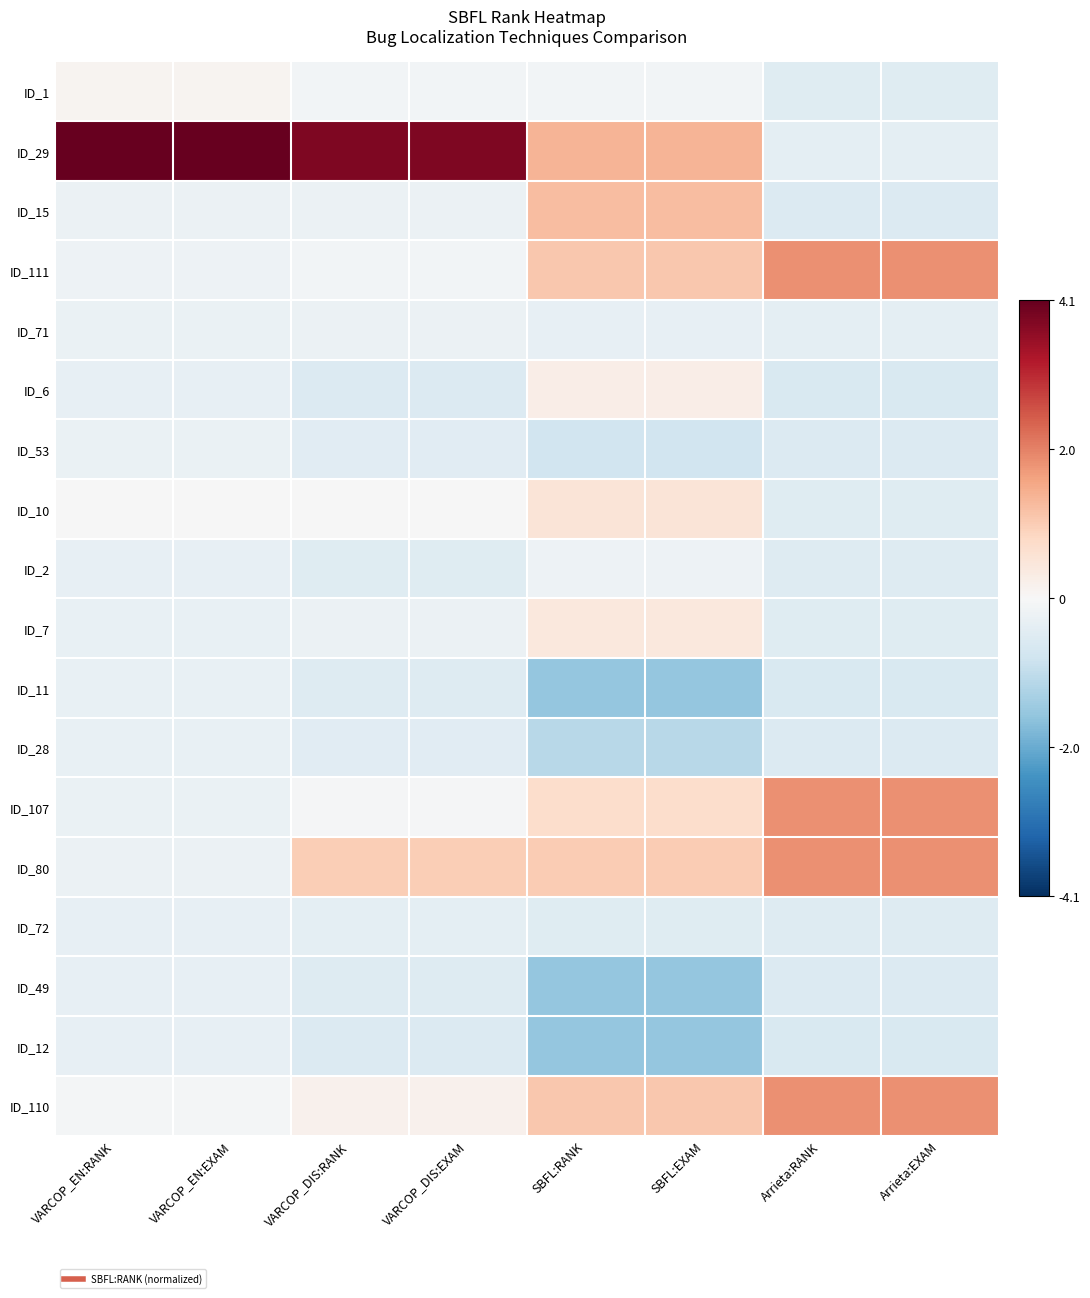

At how many categories does at least one series exceed 2?

4